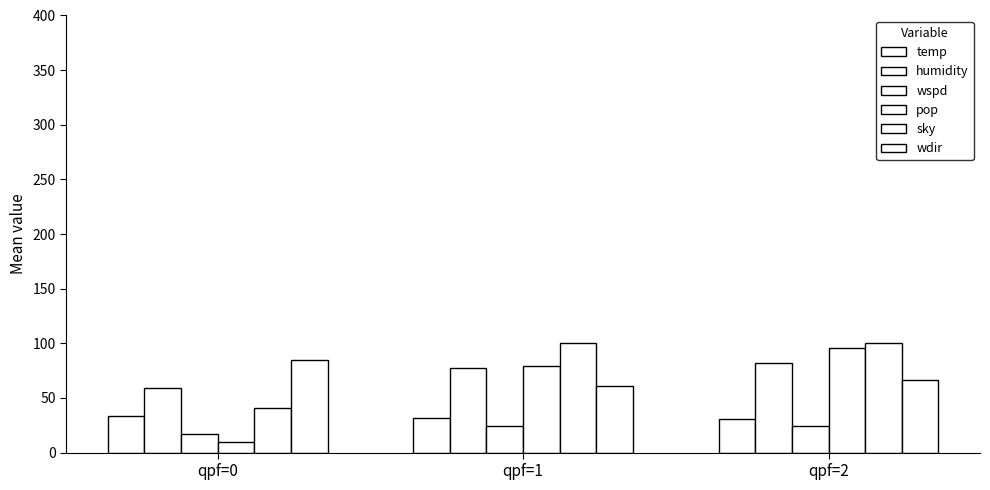

Rank the series at qpf=0 from highest to lowest value.

wdir, humidity, sky, temp, wspd, pop